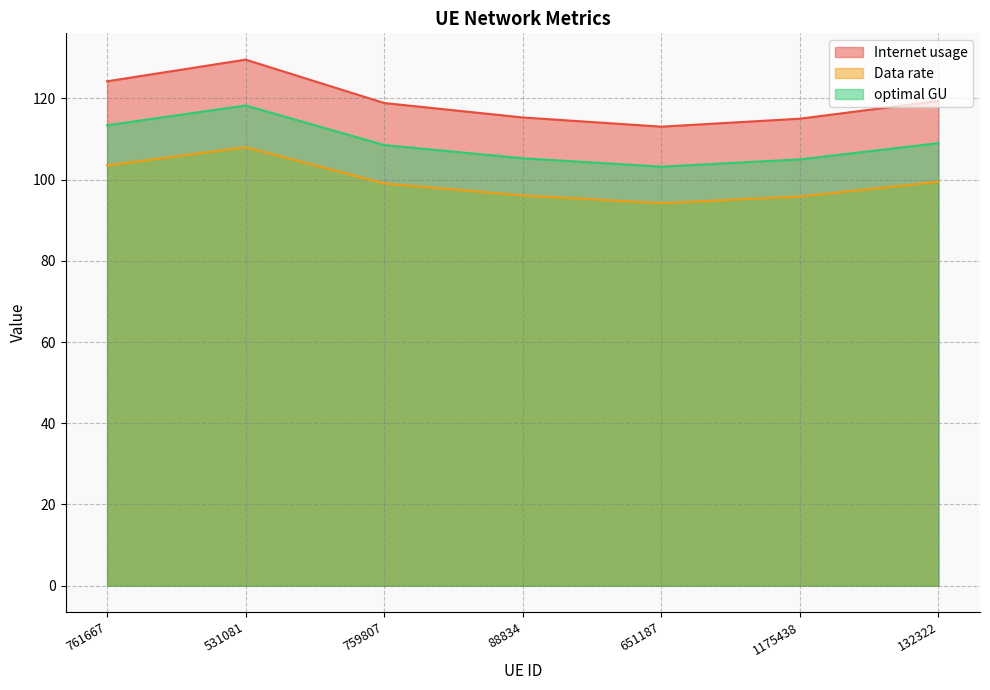

Which series has the widest spread of values?

Internet usage